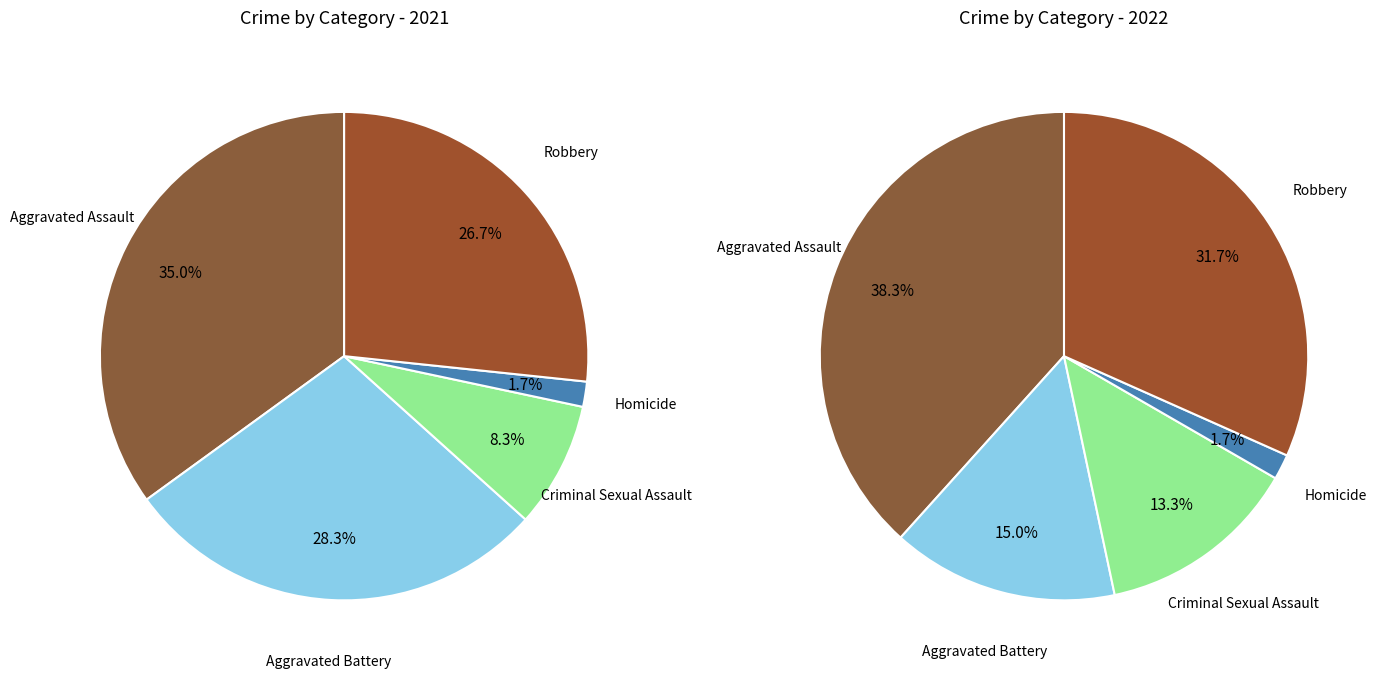

Is it true that 2 is 8% of the pie?

True